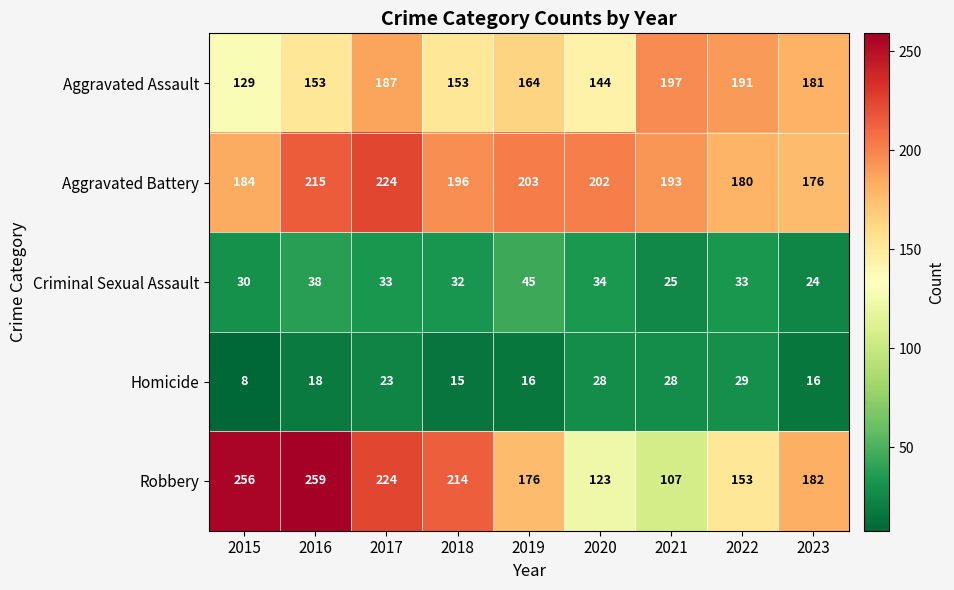

What is the smallest value displayed?

8